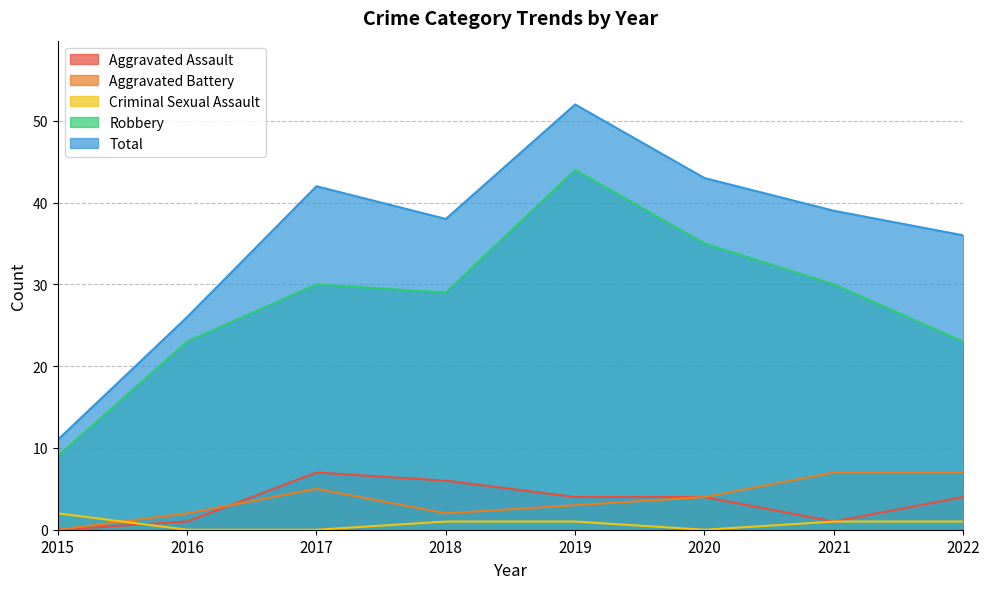

True or false: Criminal Sexual Assault has a value of 1 at 2019.

True